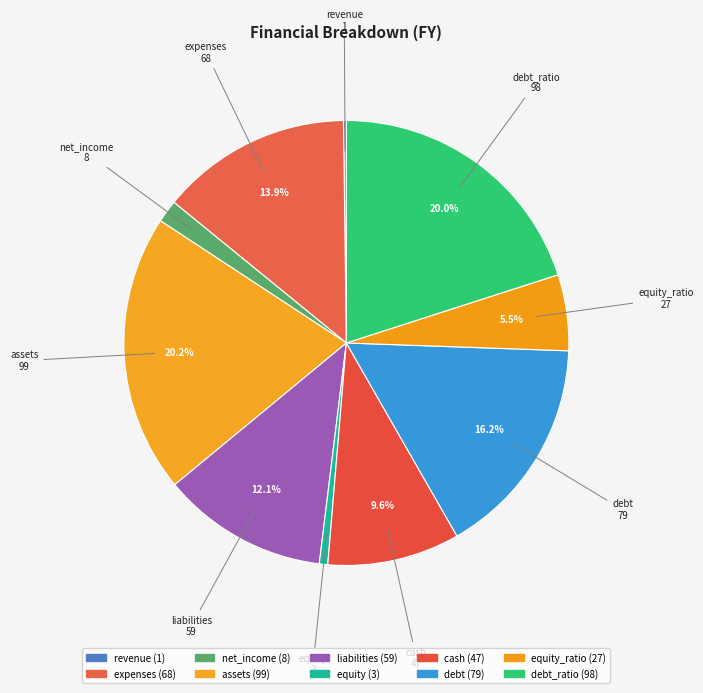

Rank the categories by value from lowest to highest.

revenue, equity, net_income, equity_ratio, cash, liabilities, expenses, debt, debt_ratio, assets